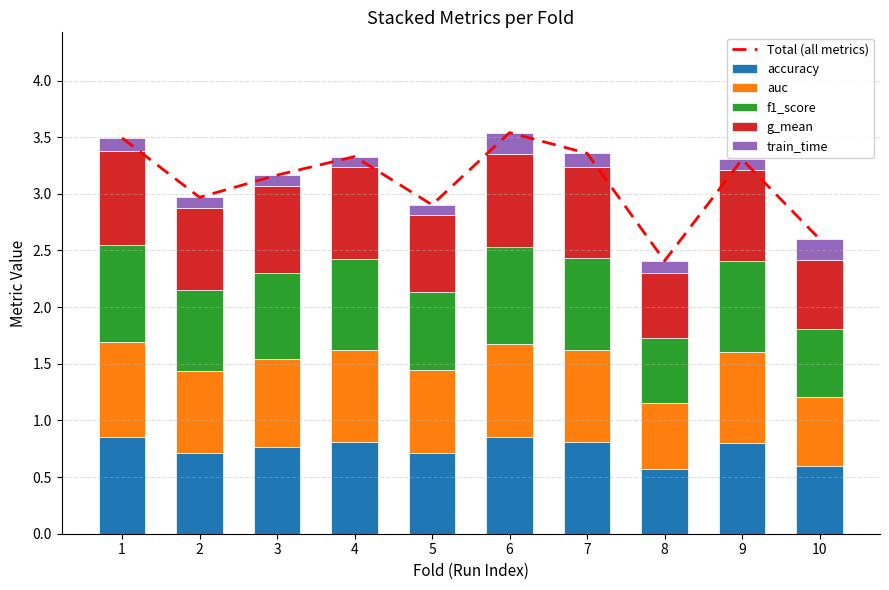

At which label is g_mean closest to 0?

8